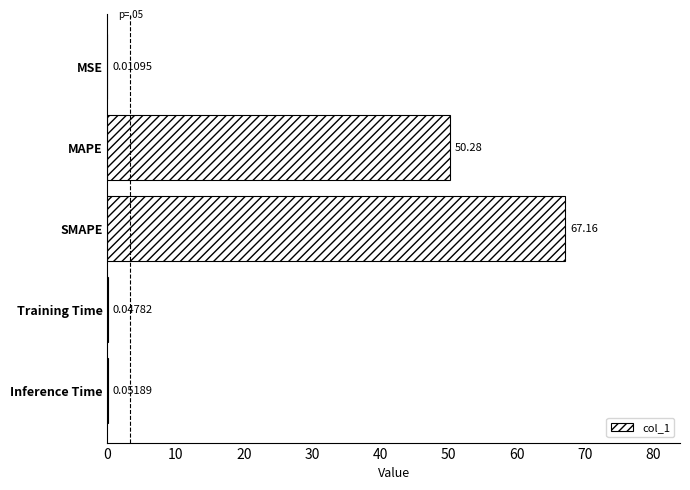

Where is the data nearest to the value 33?

MAPE